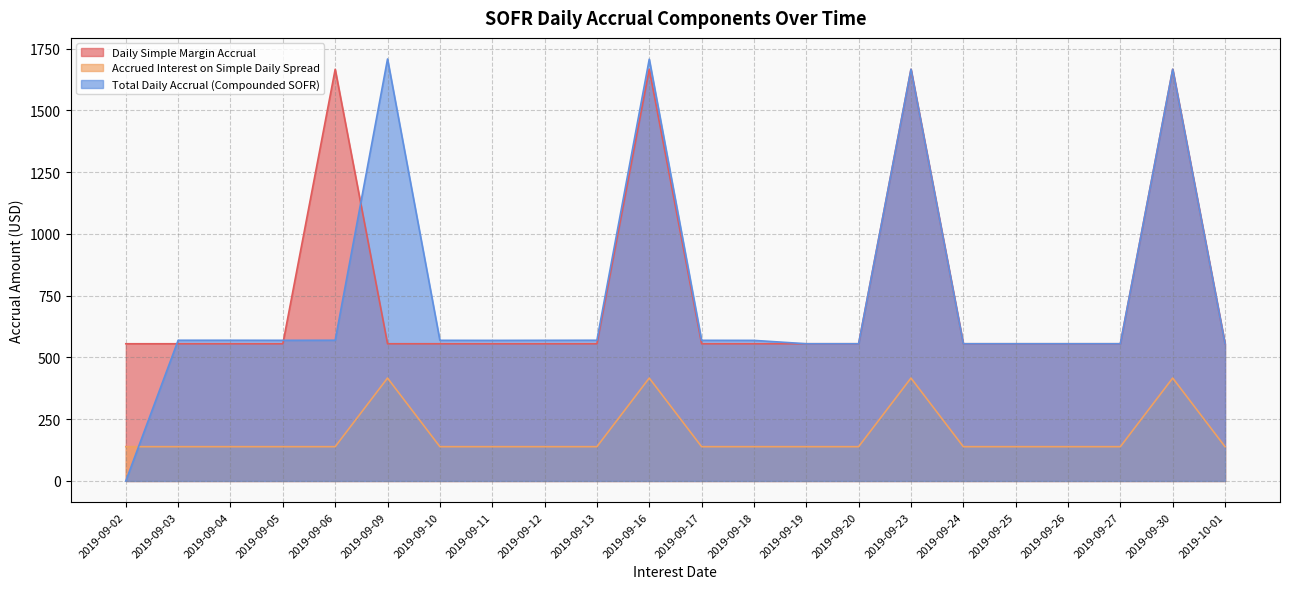

Between 2019-09-13 and 2019-09-23, which series saw the biggest shift?

Daily Simple Margin Accrual